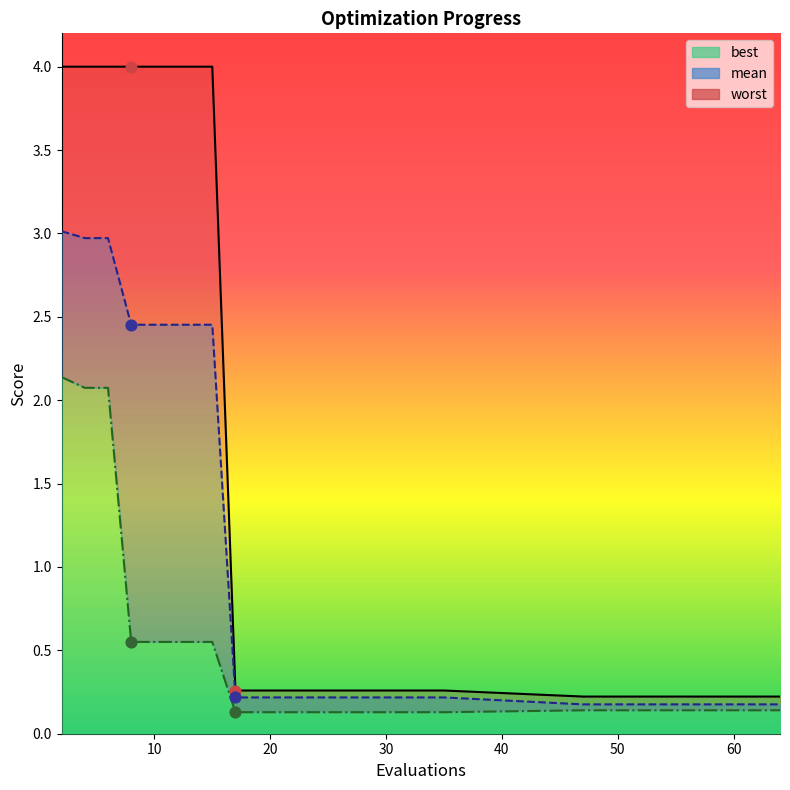

Which series has the largest total across all categories?

worst